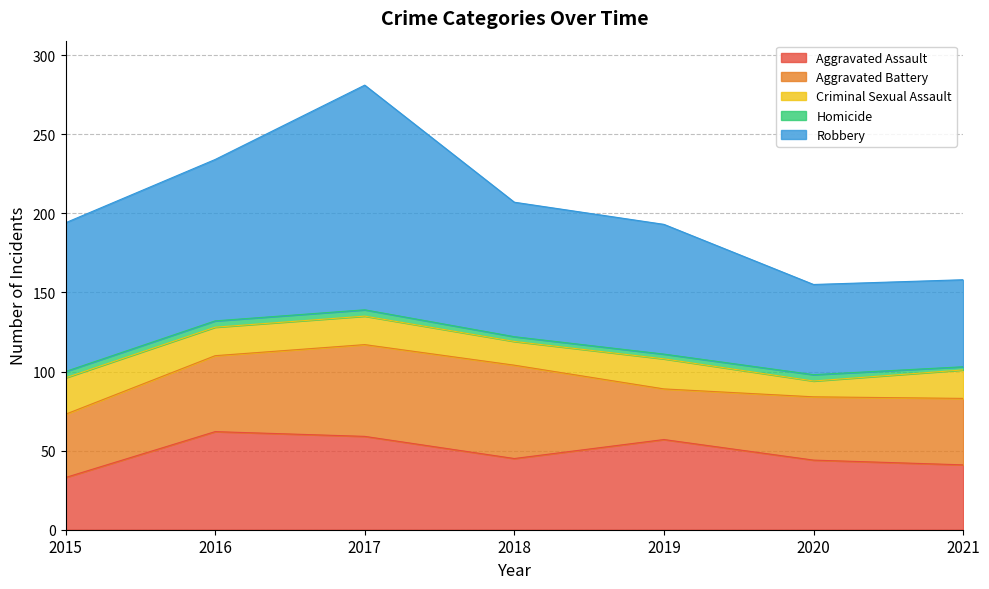

True or false: Aggravated Battery has a value of 78 at 2017.

False